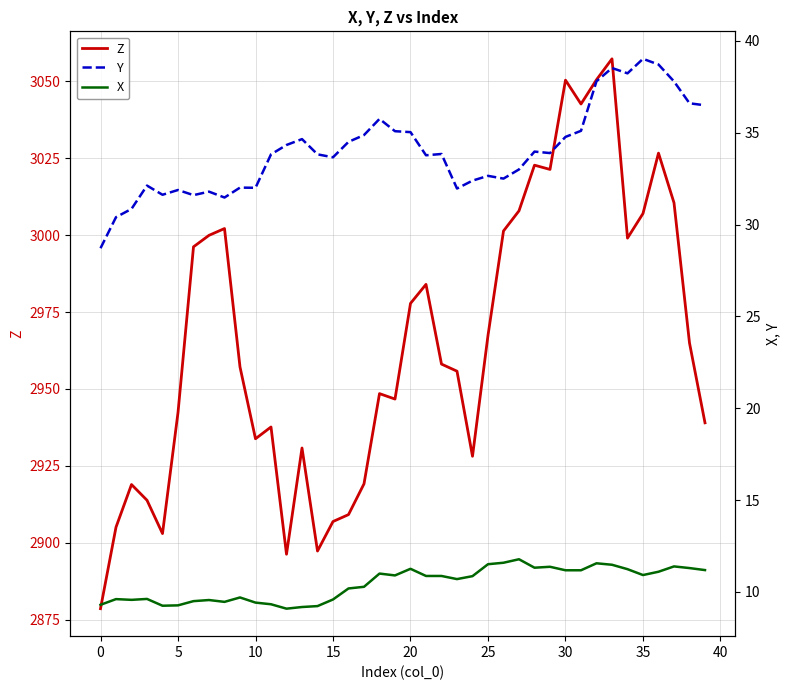

What is the label of the 5th point from the right?

35